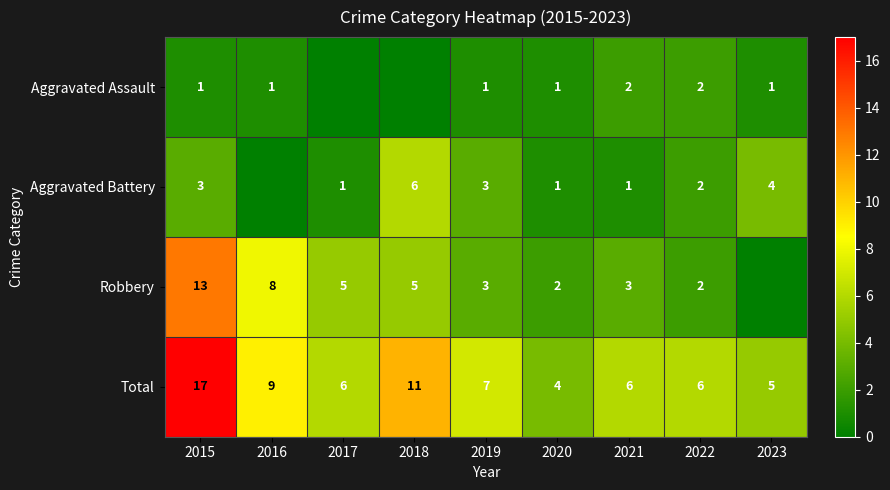

What is the spread (max minus min) of values at 2022?

4